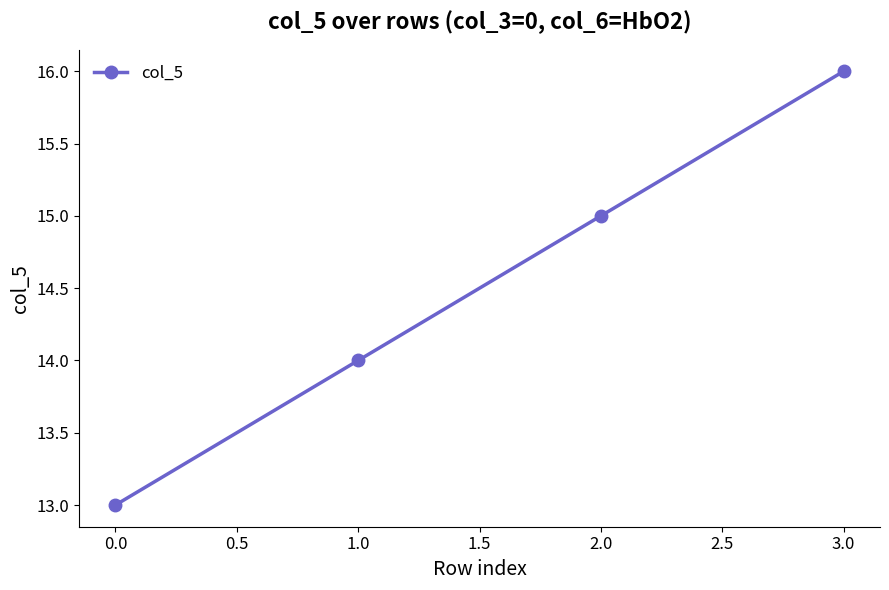

Rank the categories by value from highest to lowest.

3.0, 2.0, 1.0, 0.0